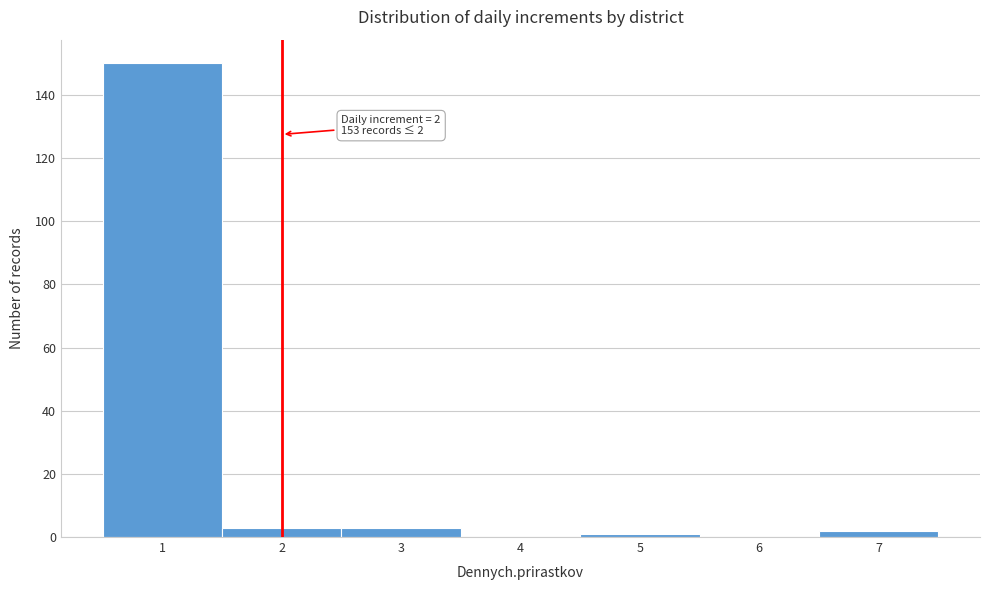

Reading left to right, extract all data points from this chart.

1=150	2=3	3=3	4=0	5=1	6=0	7=2